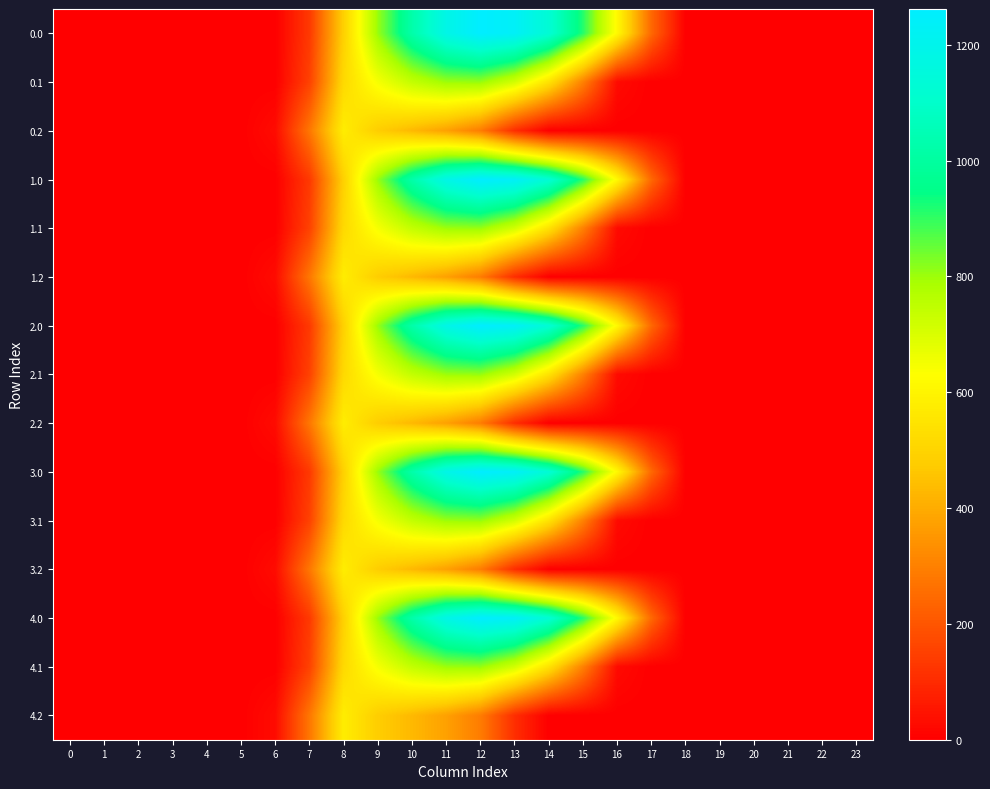

Reading left to right, list all the values displayed in this chart.

0.0: 0=0.0	1=0.0	2=0.0	3=0.0	4=0.0	5=0.0	6=0.0	7=134.3	8=489.3	9=804.0	10=1023.2	11=1185.2	12=1261.6	13=1237.4	14=1128.6	15=911.8	16=613.0	17=243.5	18=0.0	19=0.0	20=0.0	21=0.0	22=0.0	23=0.0
0.1: 0=0.0	1=0.0	2=0.0	3=0.0	4=0.0	5=0.0	6=0.0	7=153.2	8=514.8	9=646.9	10=742.1	11=800.2	12=806.9	13=715.3	14=544.1	15=301.4	16=26.8	17=0.0	18=0.0	19=0.0	20=0.0	21=0.0	22=0.0	23=0.0
0.2: 0=0.0	1=0.0	2=0.0	3=0.0	4=0.0	5=0.0	6=29.3	7=276.9	8=576.6	9=480.7	10=430.5	11=374.4	12=289.5	13=107.8	14=0.0	15=0.0	16=0.0	17=0.0	18=0.0	19=0.0	20=0.0	21=0.0	22=0.0	23=0.0
1.0: 0=0.0	1=0.0	2=0.0	3=0.0	4=0.0	5=0.0	6=0.0	7=134.3	8=489.3	9=804.0	10=1023.2	11=1185.2	12=1261.6	13=1237.4	14=1128.6	15=911.8	16=613.0	17=243.5	18=0.0	19=0.0	20=0.0	21=0.0	22=0.0	23=0.0
1.1: 0=0.0	1=0.0	2=0.0	3=0.0	4=0.0	5=0.0	6=0.0	7=153.2	8=514.8	9=646.9	10=742.1	11=800.2	12=806.9	13=715.3	14=544.1	15=301.4	16=26.8	17=0.0	18=0.0	19=0.0	20=0.0	21=0.0	22=0.0	23=0.0
1.2: 0=0.0	1=0.0	2=0.0	3=0.0	4=0.0	5=0.0	6=29.3	7=276.9	8=576.6	9=480.7	10=430.5	11=374.4	12=289.5	13=107.8	14=0.0	15=0.0	16=0.0	17=0.0	18=0.0	19=0.0	20=0.0	21=0.0	22=0.0	23=0.0
2.0: 0=0.0	1=0.0	2=0.0	3=0.0	4=0.0	5=0.0	6=0.0	7=134.3	8=489.3	9=804.0	10=1023.2	11=1185.2	12=1261.6	13=1237.4	14=1128.6	15=911.8	16=613.0	17=243.5	18=0.0	19=0.0	20=0.0	21=0.0	22=0.0	23=0.0
2.1: 0=0.0	1=0.0	2=0.0	3=0.0	4=0.0	5=0.0	6=0.0	7=153.2	8=514.8	9=646.9	10=742.1	11=800.2	12=806.9	13=715.3	14=544.1	15=301.4	16=26.8	17=0.0	18=0.0	19=0.0	20=0.0	21=0.0	22=0.0	23=0.0
2.2: 0=0.0	1=0.0	2=0.0	3=0.0	4=0.0	5=0.0	6=29.3	7=276.9	8=576.6	9=480.7	10=430.5	11=374.4	12=289.5	13=107.8	14=0.0	15=0.0	16=0.0	17=0.0	18=0.0	19=0.0	20=0.0	21=0.0	22=0.0	23=0.0
3.0: 0=0.0	1=0.0	2=0.0	3=0.0	4=0.0	5=0.0	6=0.0	7=134.3	8=489.3	9=804.0	10=1023.2	11=1185.2	12=1261.6	13=1237.4	14=1128.6	15=911.8	16=613.0	17=243.5	18=0.0	19=0.0	20=0.0	21=0.0	22=0.0	23=0.0
3.1: 0=0.0	1=0.0	2=0.0	3=0.0	4=0.0	5=0.0	6=0.0	7=153.2	8=514.8	9=646.9	10=742.1	11=800.2	12=806.9	13=715.3	14=544.1	15=301.4	16=26.8	17=0.0	18=0.0	19=0.0	20=0.0	21=0.0	22=0.0	23=0.0
3.2: 0=0.0	1=0.0	2=0.0	3=0.0	4=0.0	5=0.0	6=29.3	7=276.9	8=576.6	9=480.7	10=430.5	11=374.4	12=289.5	13=107.8	14=0.0	15=0.0	16=0.0	17=0.0	18=0.0	19=0.0	20=0.0	21=0.0	22=0.0	23=0.0
4.0: 0=0.0	1=0.0	2=0.0	3=0.0	4=0.0	5=0.0	6=0.0	7=134.3	8=489.3	9=804.0	10=1023.2	11=1185.2	12=1261.6	13=1237.4	14=1128.6	15=911.8	16=613.0	17=243.5	18=0.0	19=0.0	20=0.0	21=0.0	22=0.0	23=0.0
4.1: 0=0.0	1=0.0	2=0.0	3=0.0	4=0.0	5=0.0	6=0.0	7=153.2	8=514.8	9=646.9	10=742.1	11=800.2	12=806.9	13=715.3	14=544.1	15=301.4	16=26.8	17=0.0	18=0.0	19=0.0	20=0.0	21=0.0	22=0.0	23=0.0
4.2: 0=0.0	1=0.0	2=0.0	3=0.0	4=0.0	5=0.0	6=29.3	7=276.9	8=576.6	9=480.7	10=430.5	11=374.4	12=289.5	13=107.8	14=0.0	15=0.0	16=0.0	17=0.0	18=0.0	19=0.0	20=0.0	21=0.0	22=0.0	23=0.0